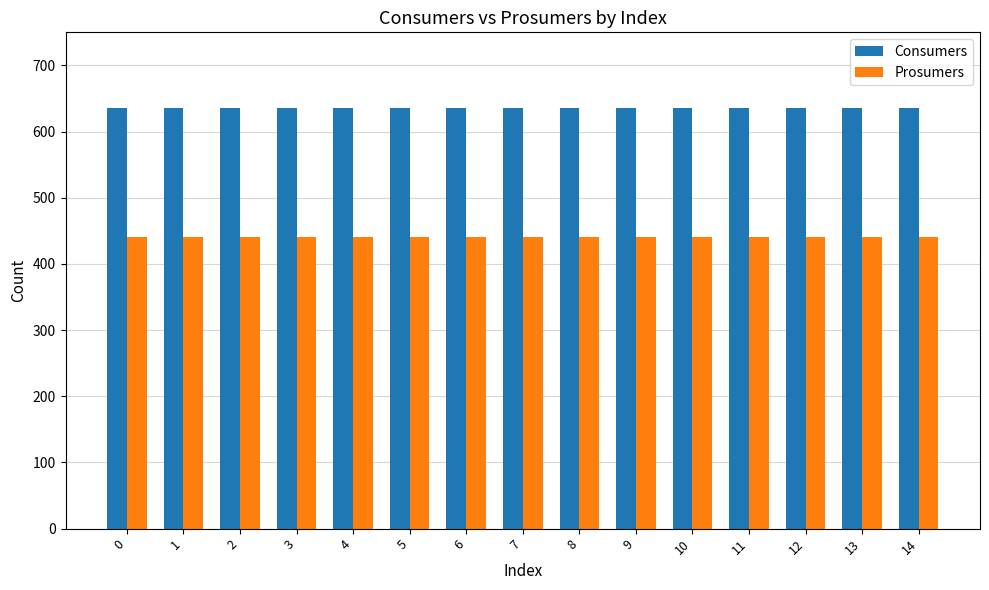

Reading left to right, transcribe all the data shown in this chart.

Consumers: 0=635	1=635	2=635	3=635	4=635	5=635	6=635	7=635	8=635	9=635	10=635	11=635	12=635	13=635	14=635
Prosumers: 0=440	1=440	2=440	3=440	4=440	5=440	6=440	7=440	8=440	9=440	10=440	11=440	12=440	13=440	14=440